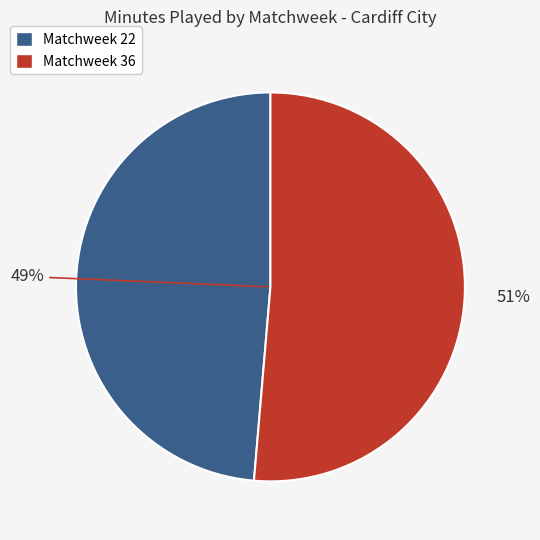

Between Matchweek 36 and Matchweek 22, which is larger?

Matchweek 36